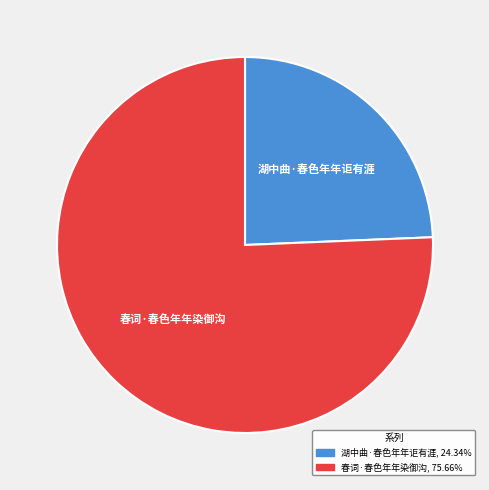

What is the smallest slice in the pie chart?

湖中曲·春色年年讵有涯